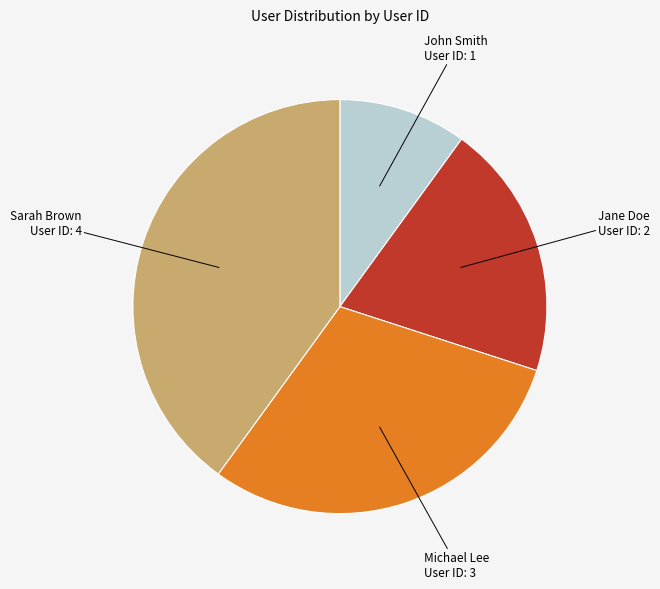

Is there a majority slice in this chart?

No